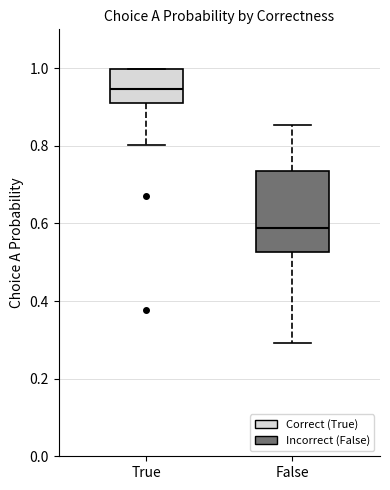

Comparing the boxes themselves (not the whiskers), which one is the tallest?

False